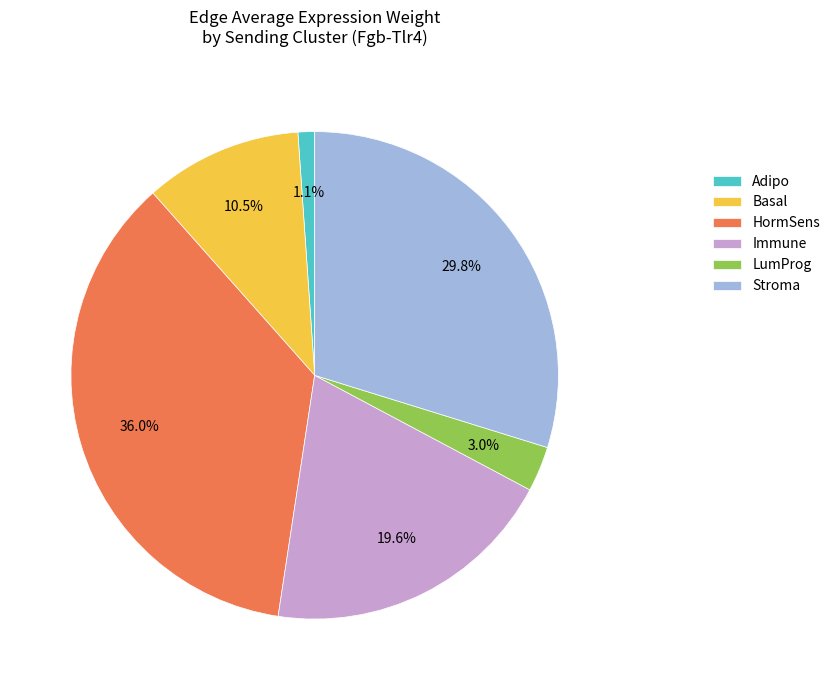

Which has a higher value, HormSens or Basal?

HormSens